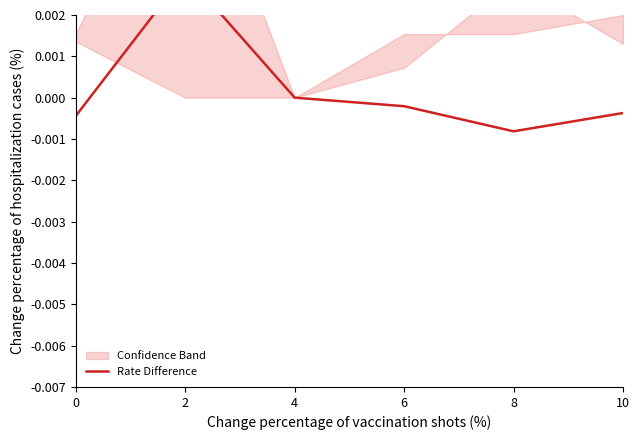

How many points are higher than both their immediate neighbors (excluding endpoints)?

1